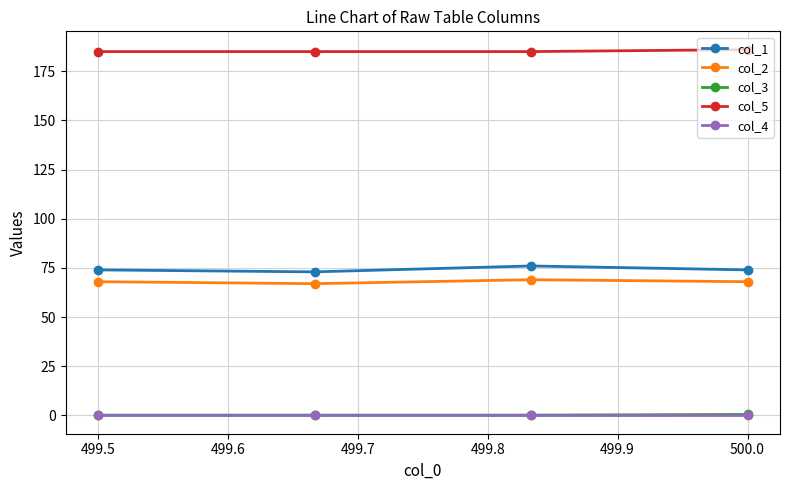

How many data points does each series have?

4